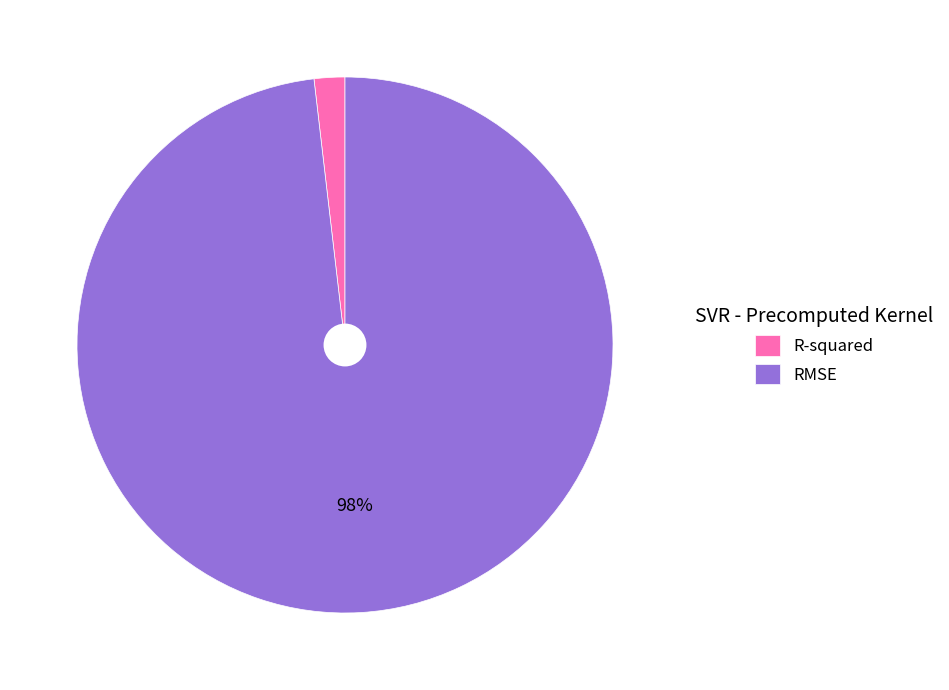

To the nearest percent, what portion does RMSE represent?

98%